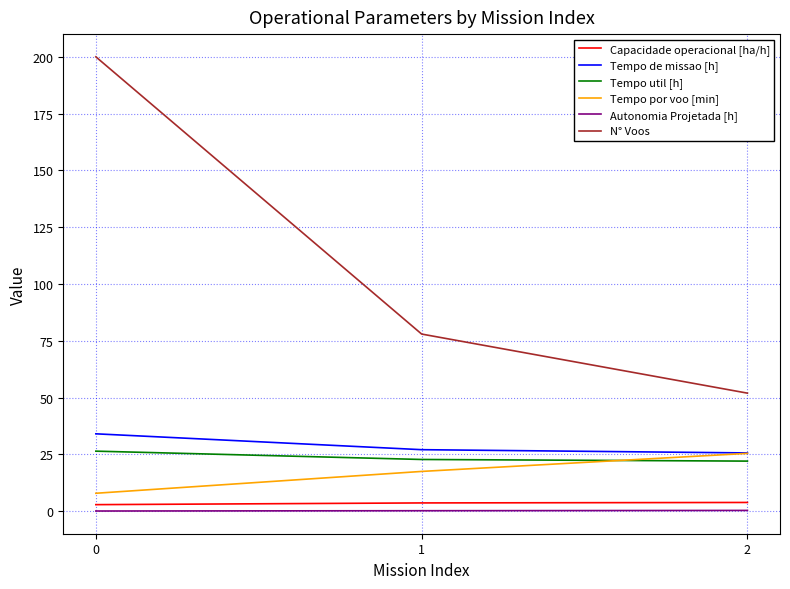

What is the smallest value displayed?

0.1